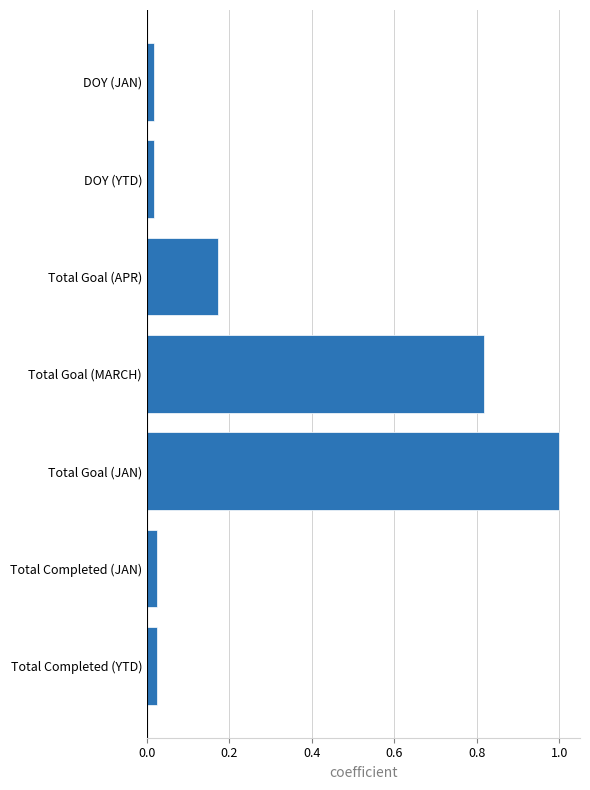

True or false: the data shows 0.3 at Total Goal (MARCH).

False